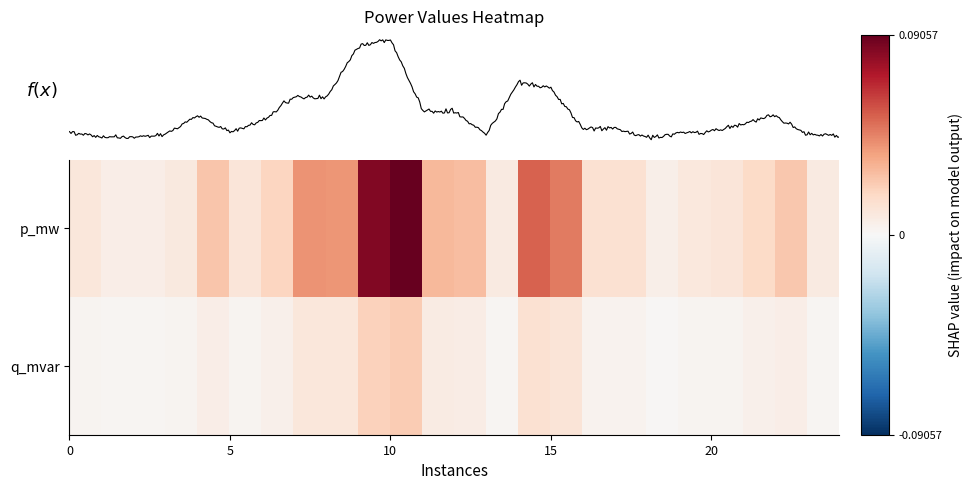

How many categories are shown in the chart?

24